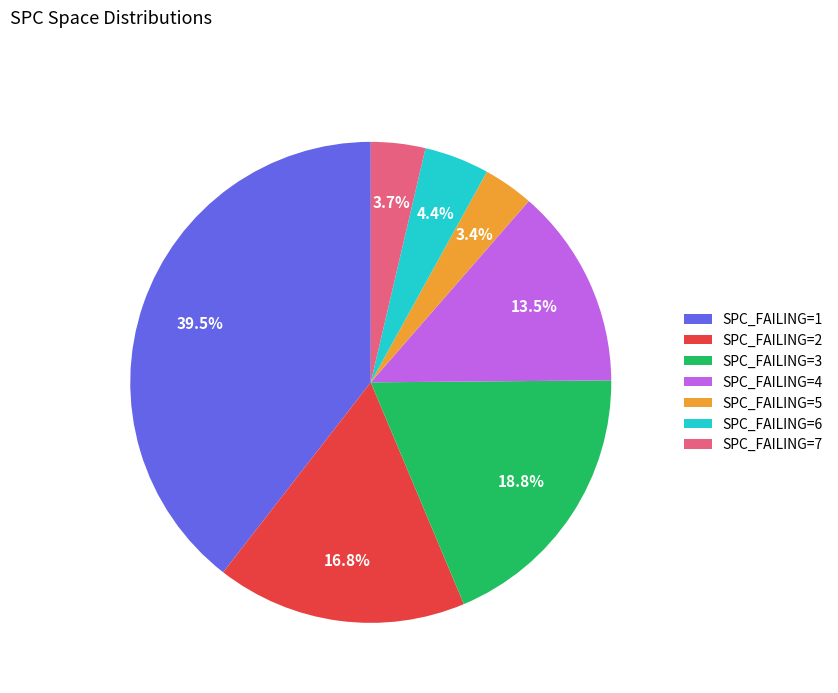

What is the ratio of the value at SPC_FAILING=6 to the value at SPC_FAILING=5?

1.3